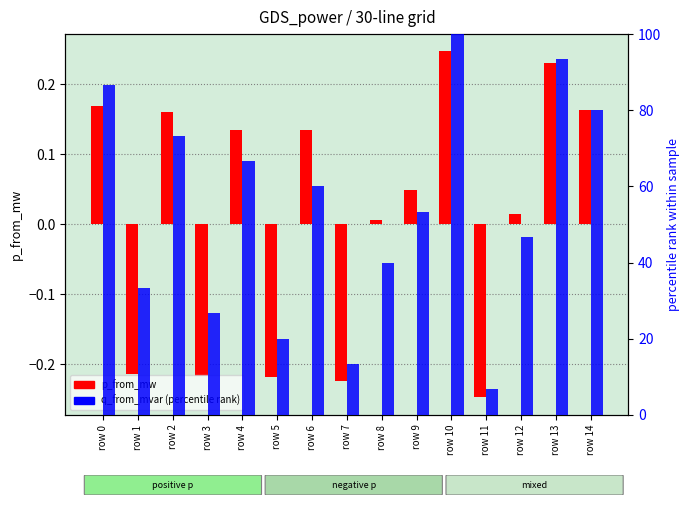

True or false: p_from_mw has a value of 0.2 at row 13.

True